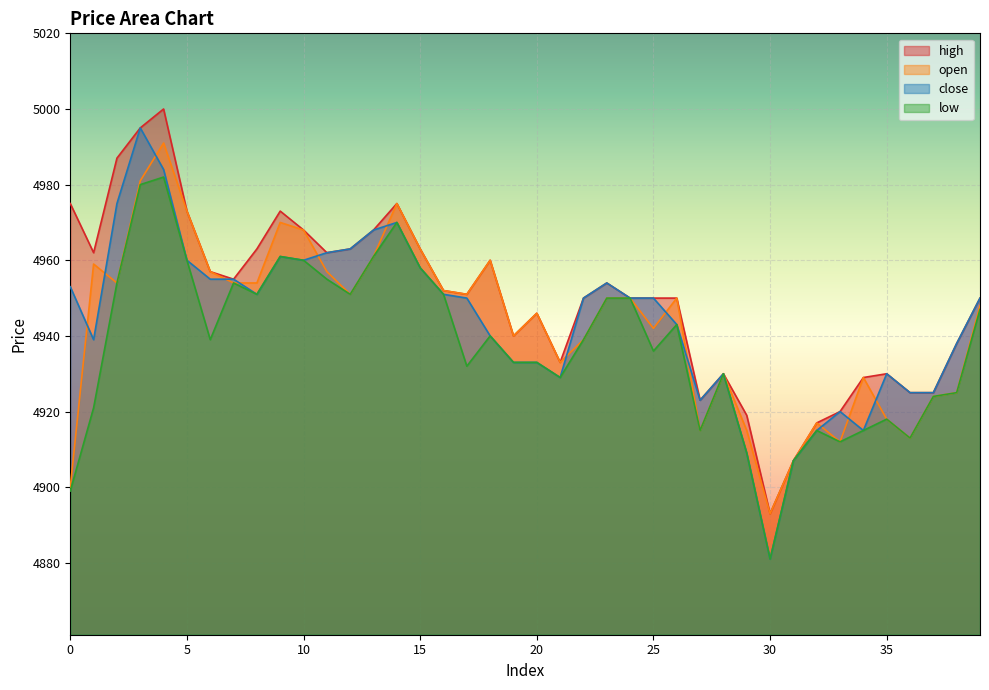

What is the difference between the highest and lowest values at 39?

3